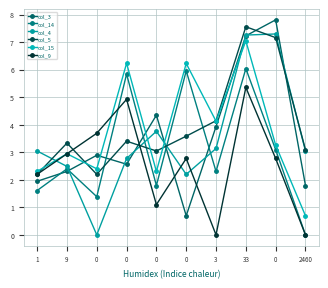

What is the approximate value of col_3 at 0?

7.8